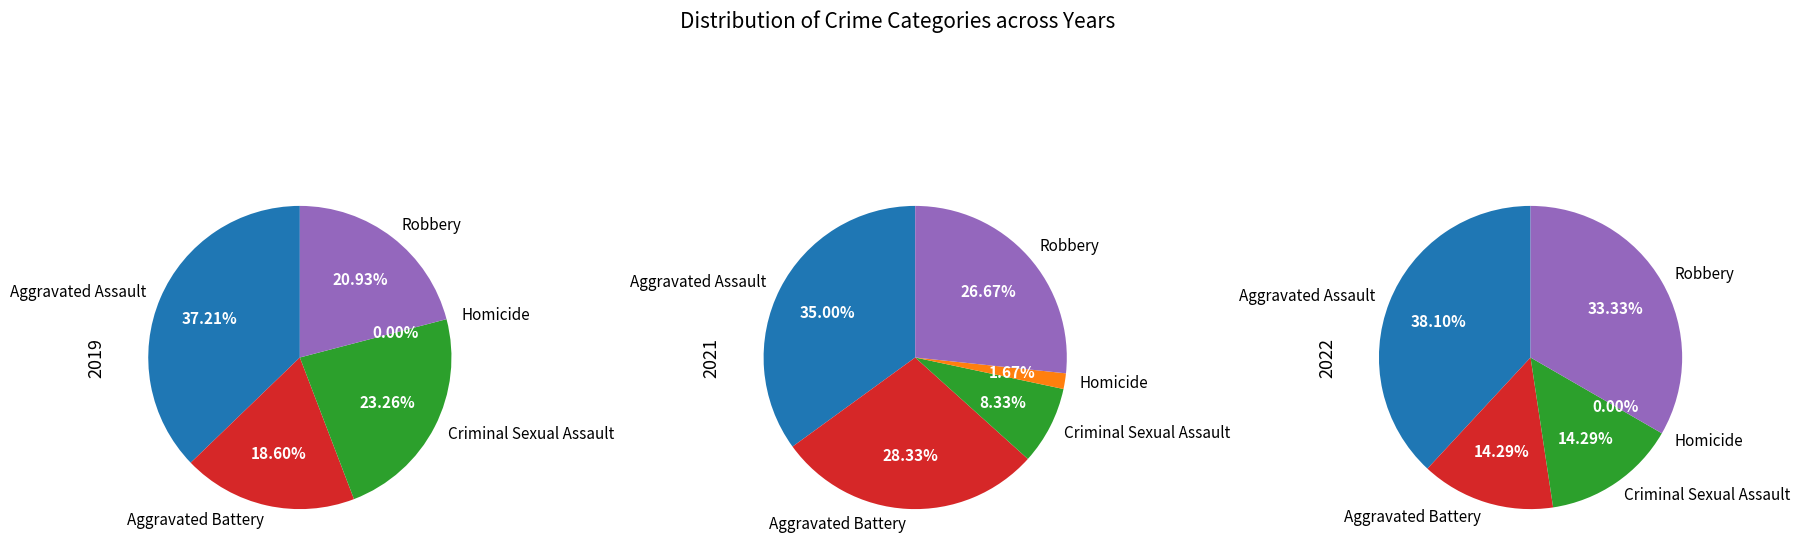

Count the number of slices in the pie.

5